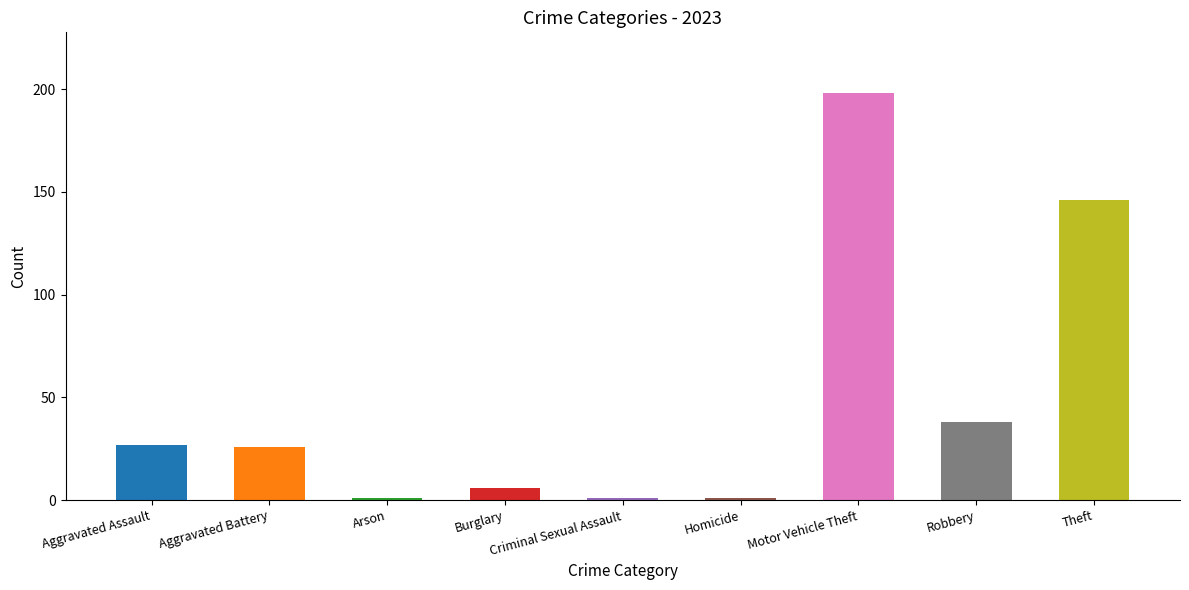

What is the difference between the values at Aggravated Battery and Robbery?

12